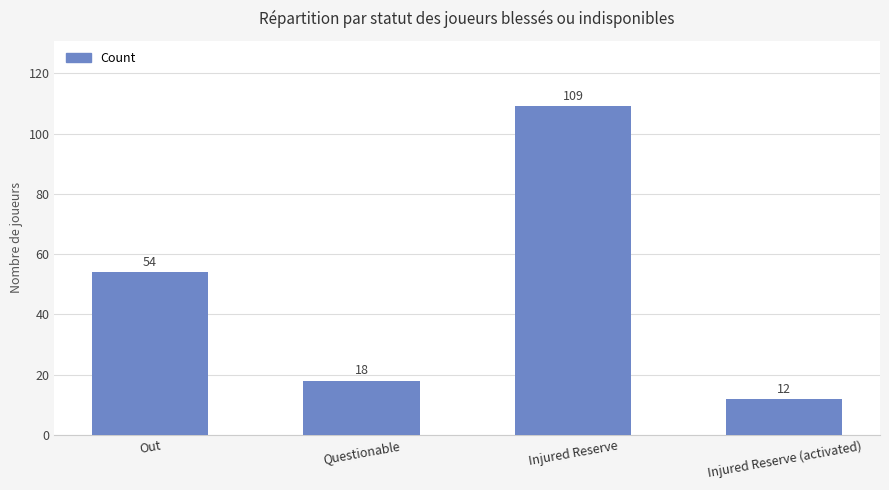

Rank the categories by value from highest to lowest.

Injured Reserve, Out, Questionable, Injured Reserve (activated)